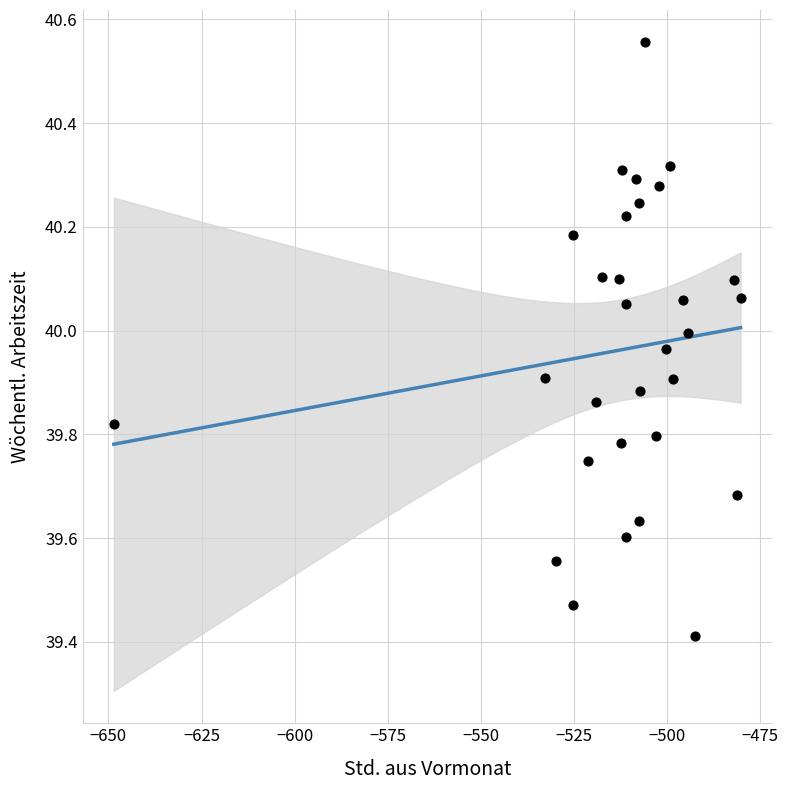

What is the range of Y values (max minus min)?

1.1